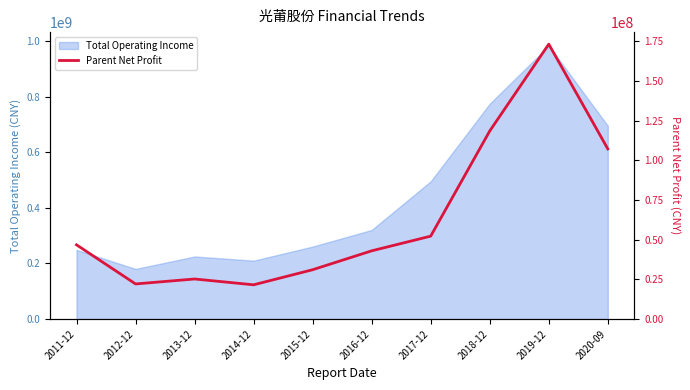

Is it true that the value at 2014-12 is 21614177.4?

True